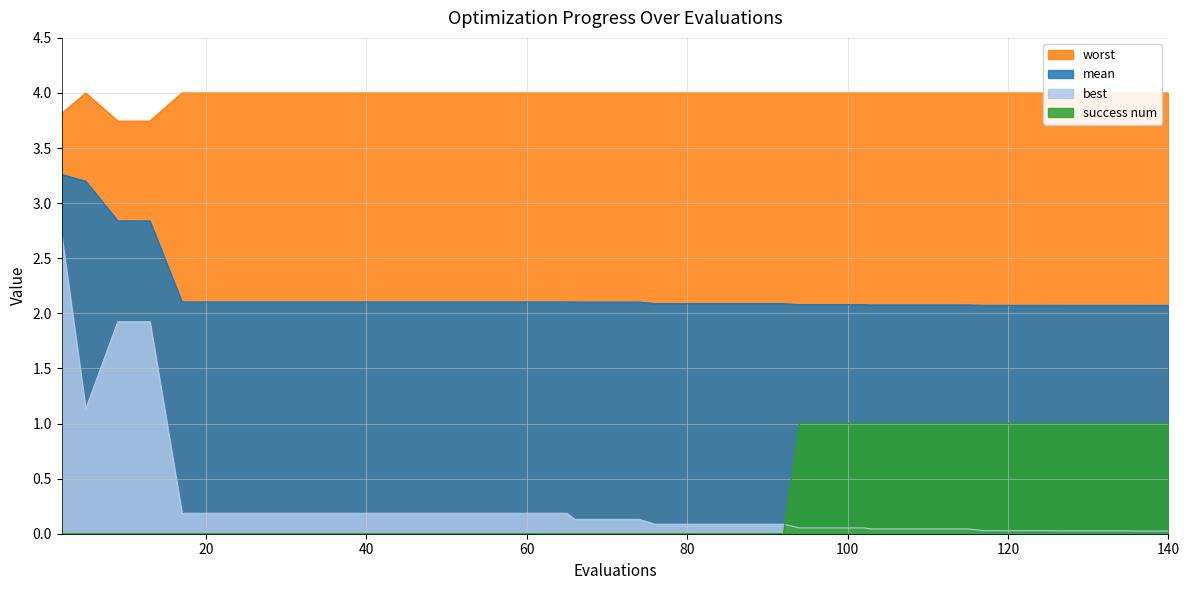

True or false: best and worst cross at least once.

False